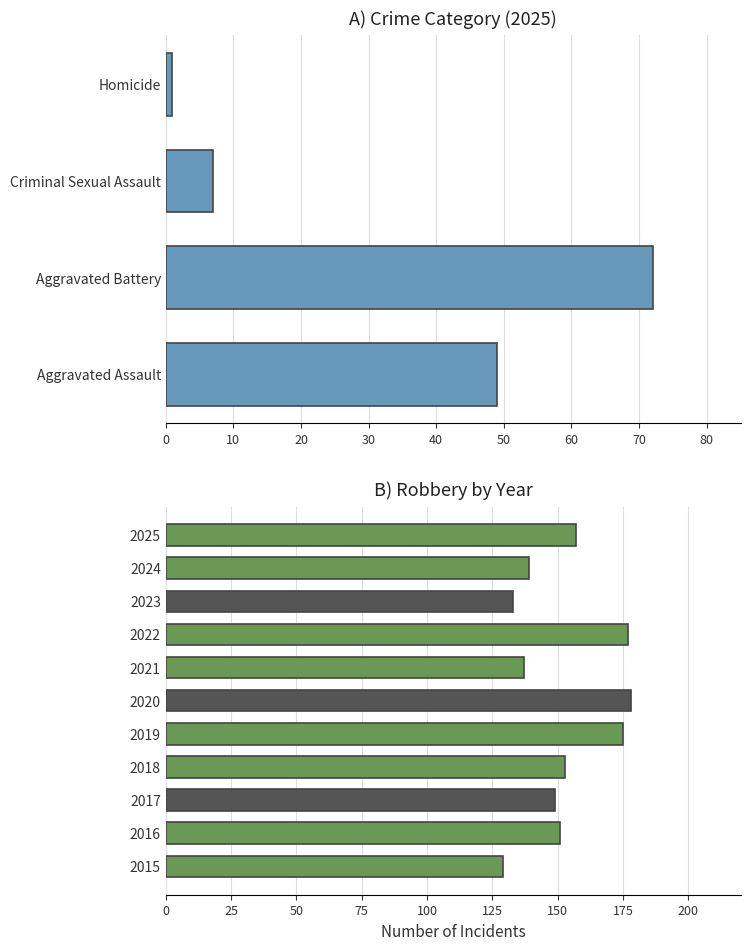

What is the sum of the Robbery values at 2021 and 2015?

266